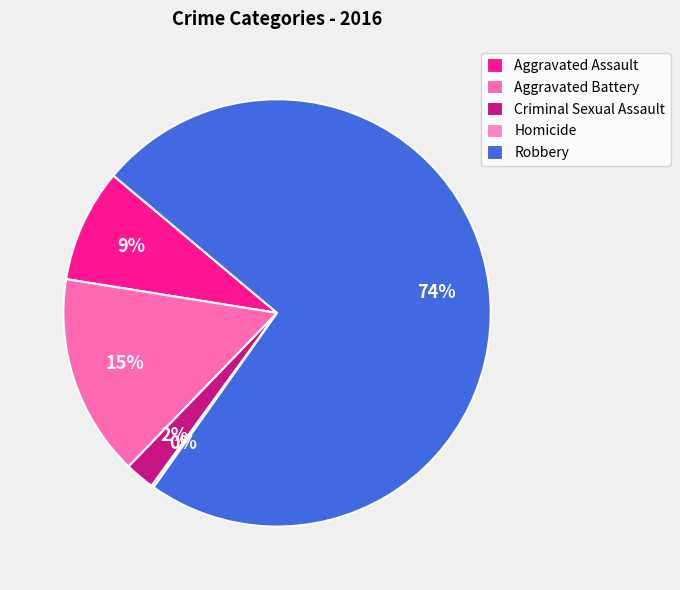

What percentage is NOT represented by Aggravated Assault?

91.4%